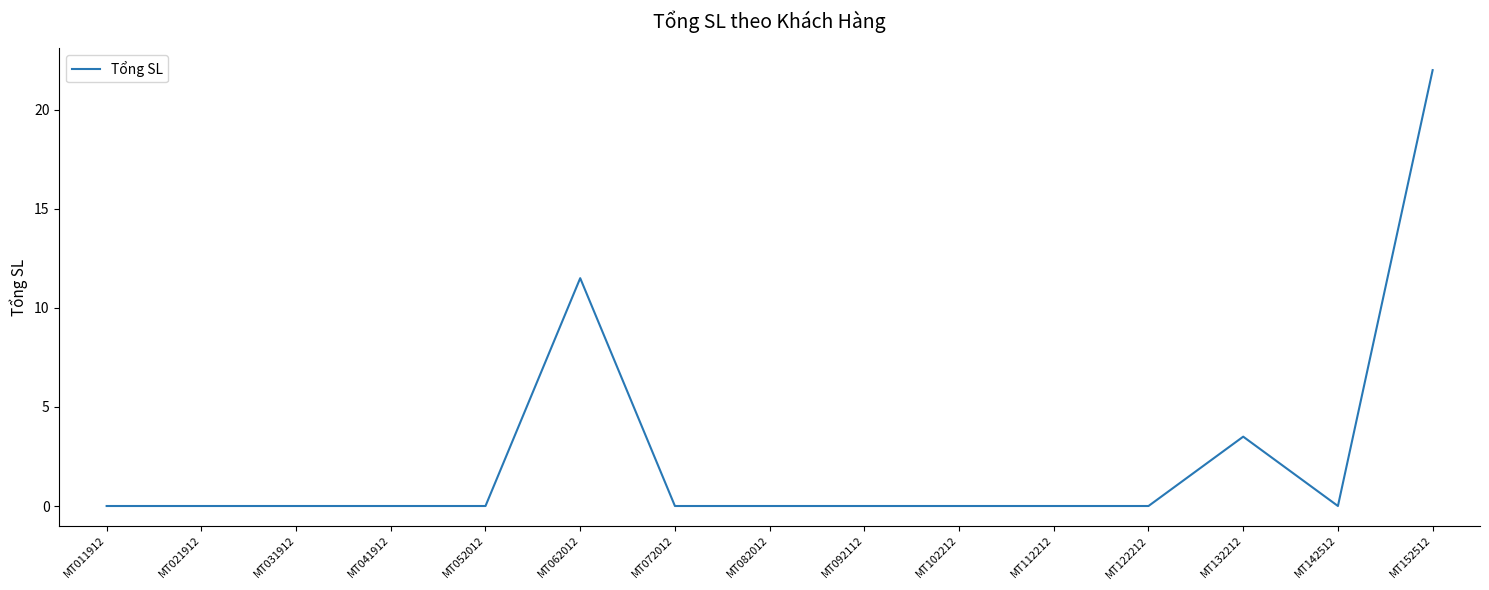

Which has a higher value, MT092112 or MT152512?

MT152512